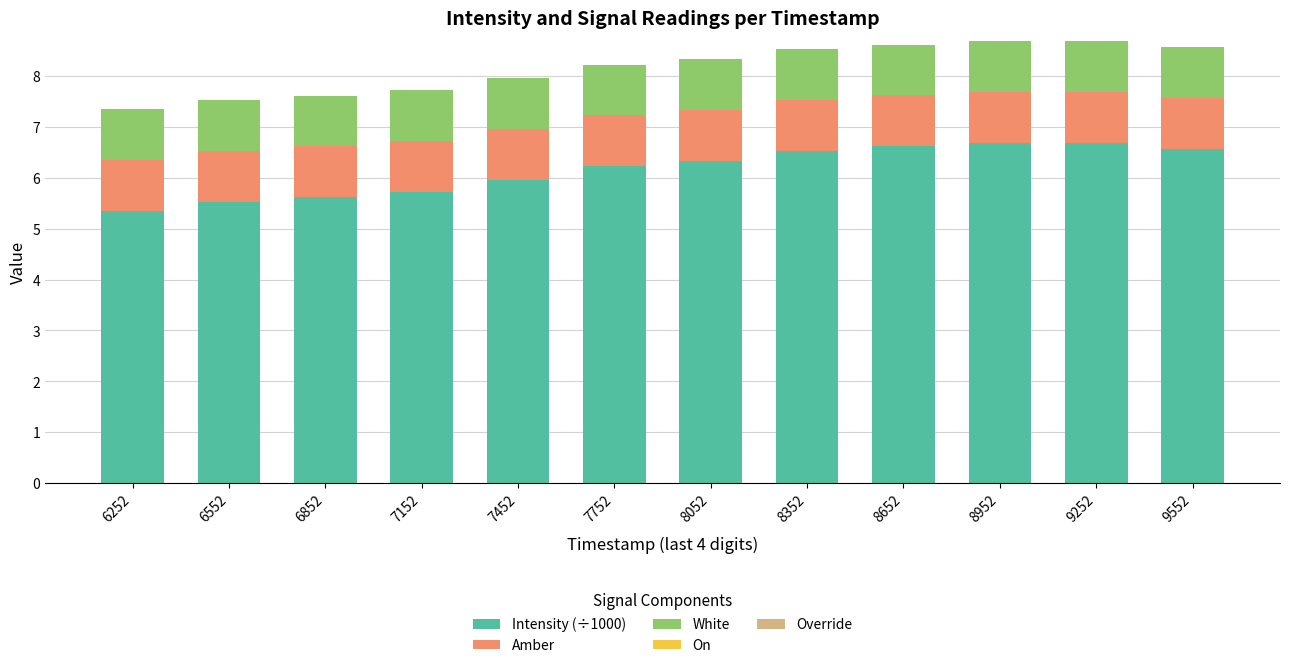

The value of Intensity (÷1000) at 8952 is 3.6. True or false?

False